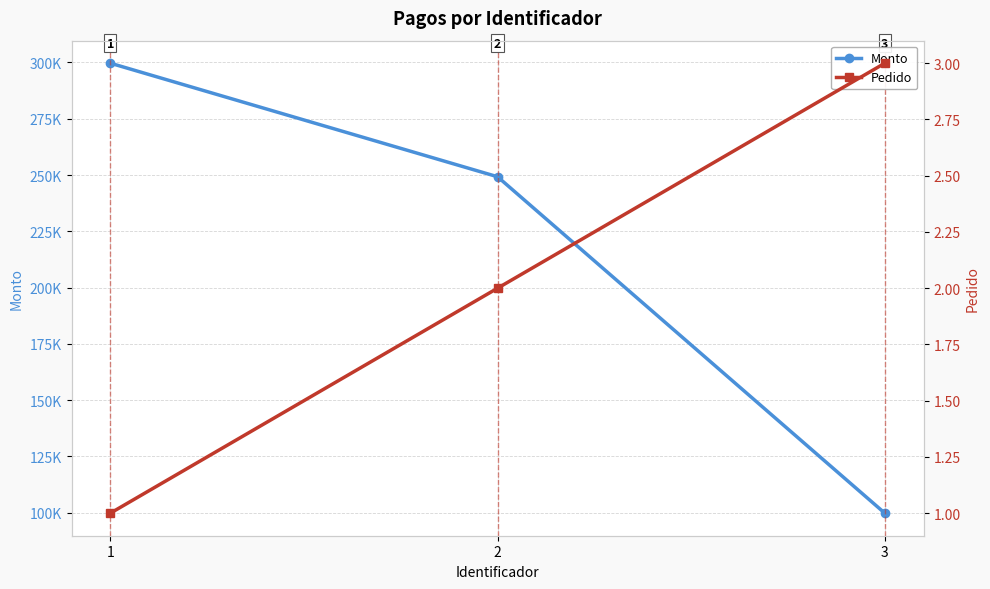

Which series has the largest total across all categories?

Monto